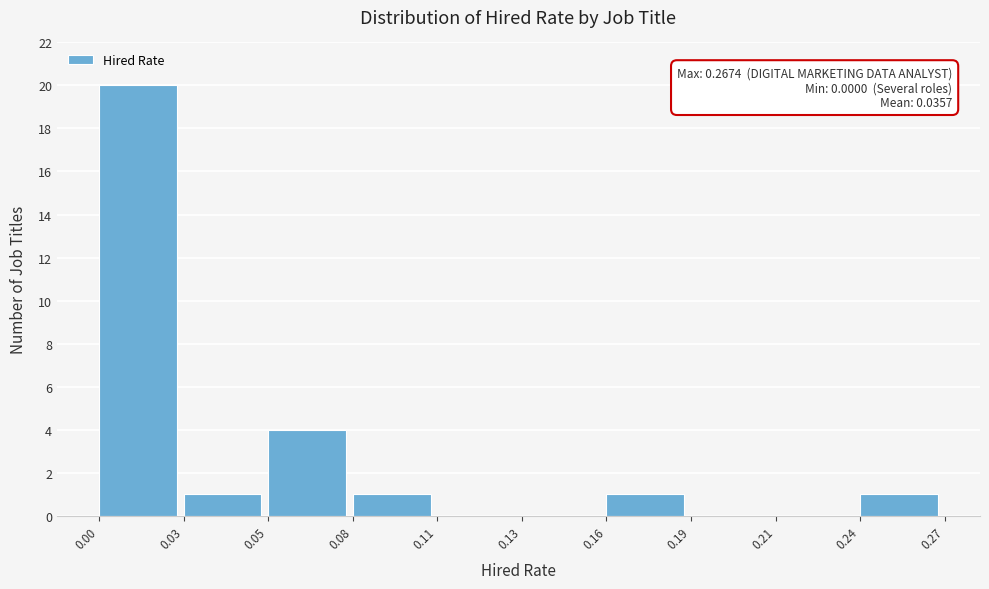

Reading left to right, list all the values displayed in this chart.

0.00=20	0.03=1	0.05=4	0.08=1	0.11=0	0.13=0	0.16=1	0.19=0	0.21=0	0.24=1